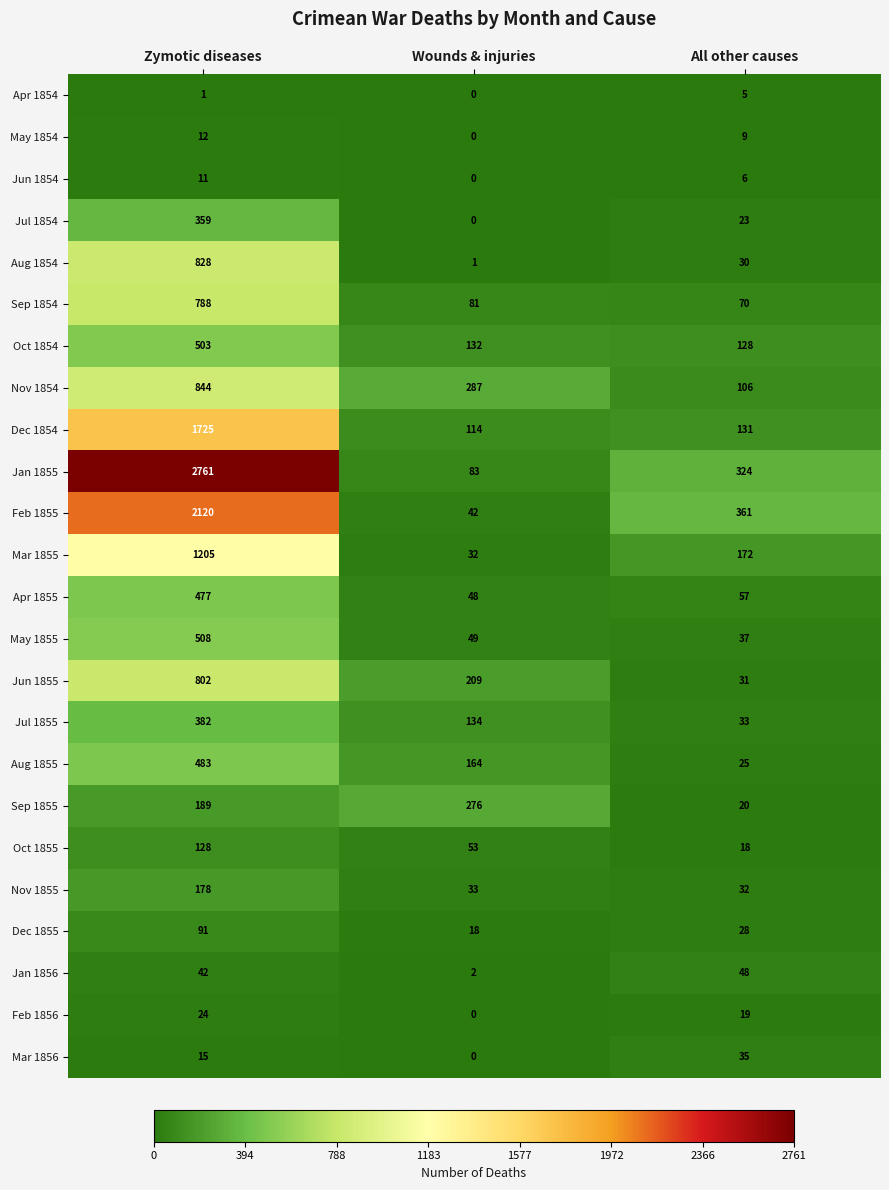

Which category has the highest value across all series?

Zymotic diseases